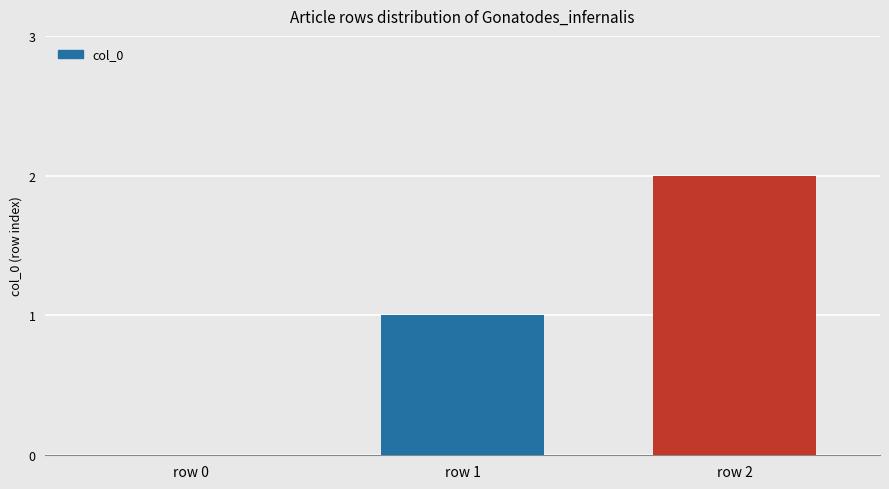

At which category does the chart reach its peak across all series?

row 2